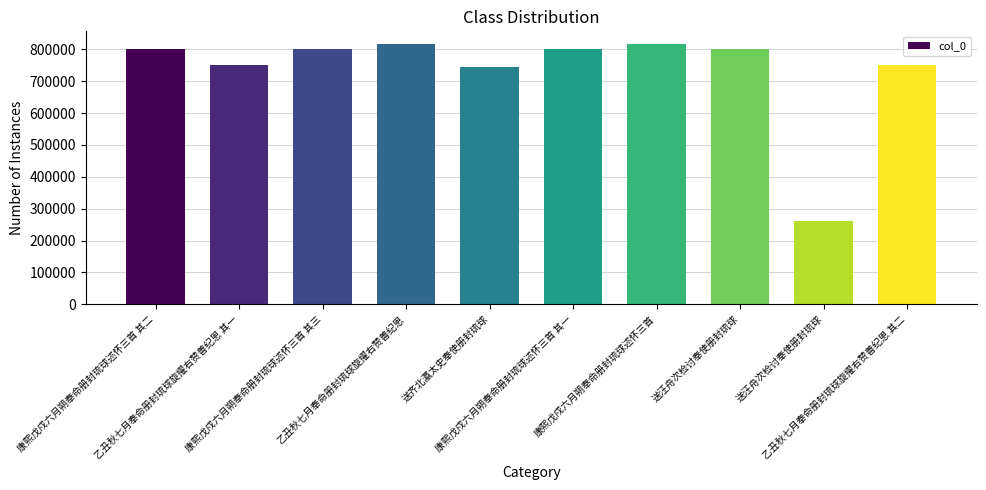

How many data points are less than 801092?

5